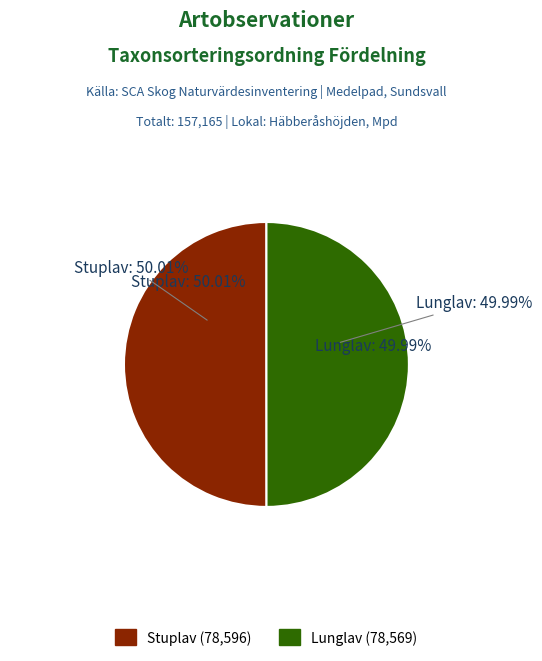

Which slice is the largest?

Stuplav (17279882)